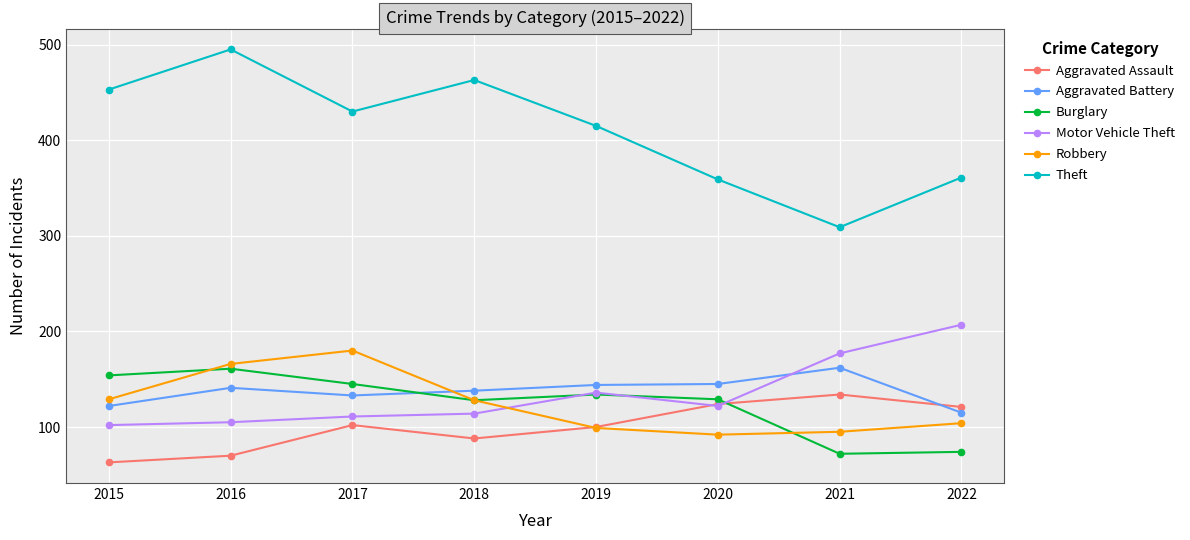

How many lines are shown in the chart?

6